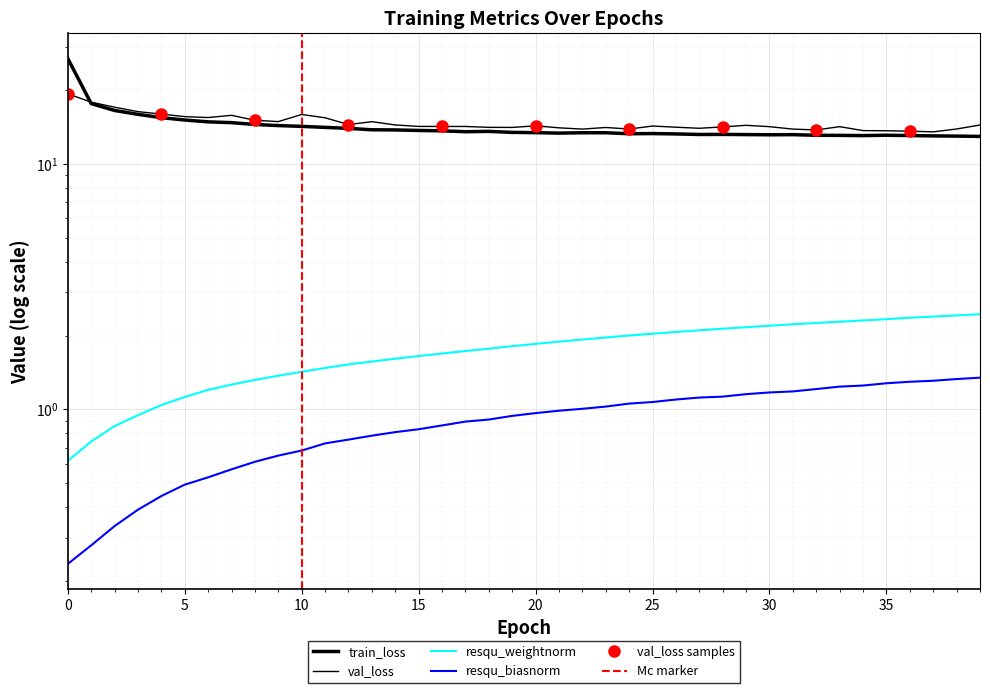

The value of resqu_weightnorm at 32 is 2.3. True or false?

True